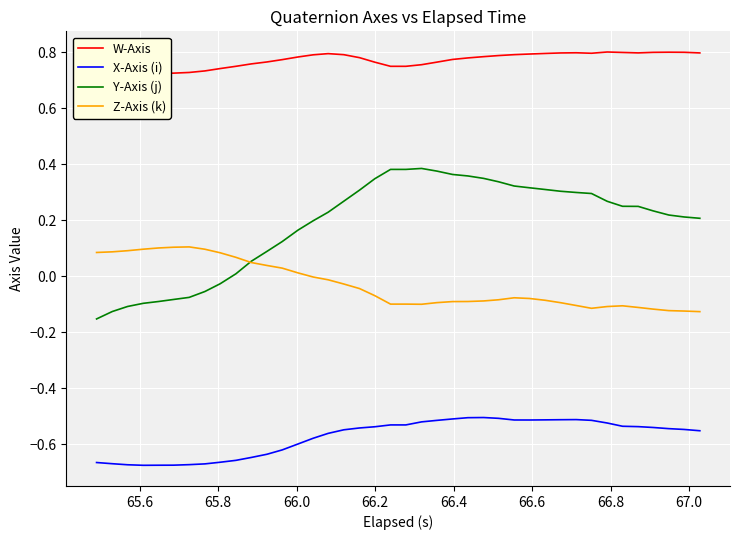

True or false: Z-Axis (k) and X-Axis (i) intersect in this chart.

False